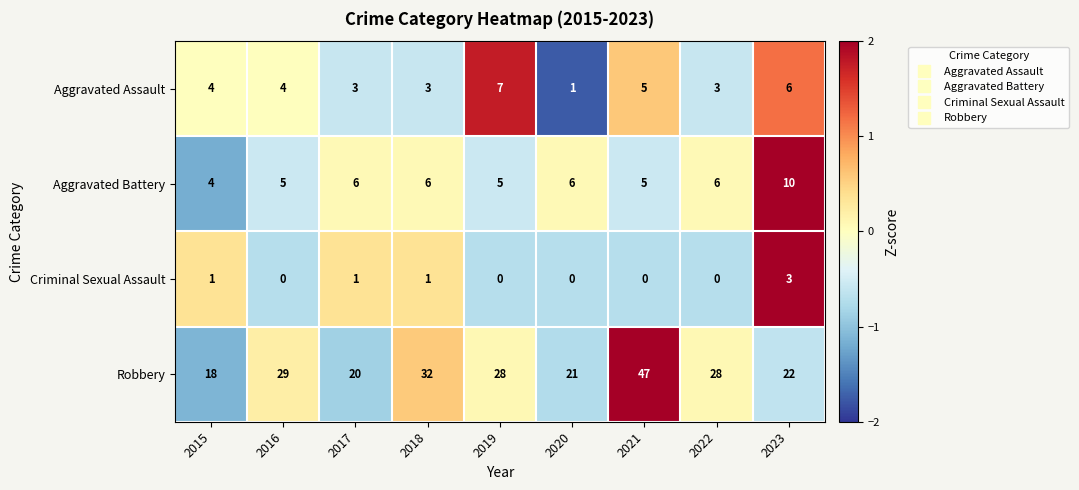

What is the maximum value shown in the chart?

47